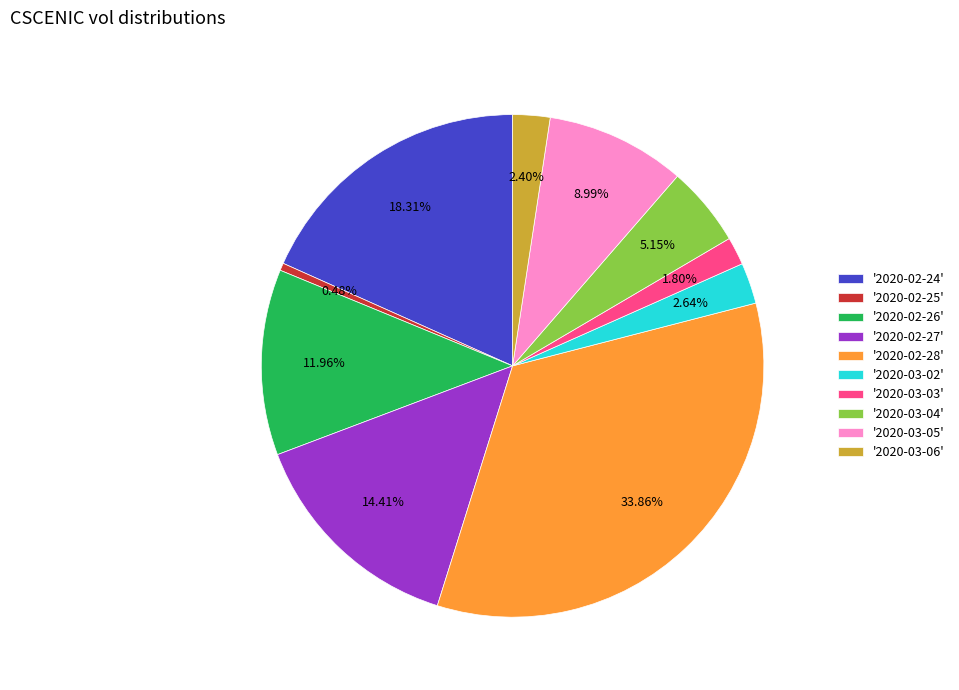

Which has a higher value, '2020-02-24' or '2020-02-25'?

'2020-02-24'